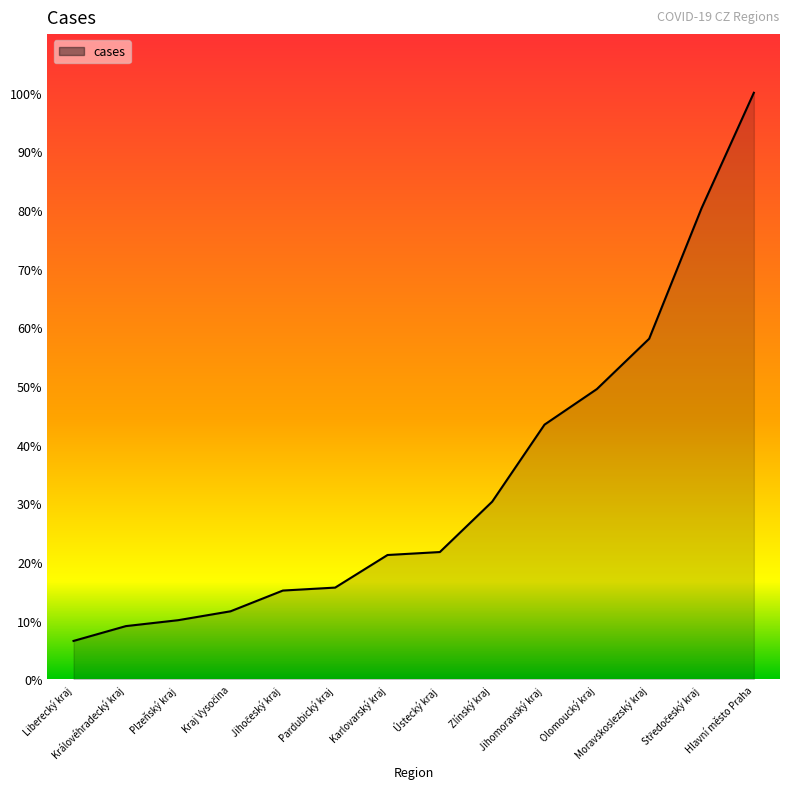

What position from the left is Zlínský kraj?

9